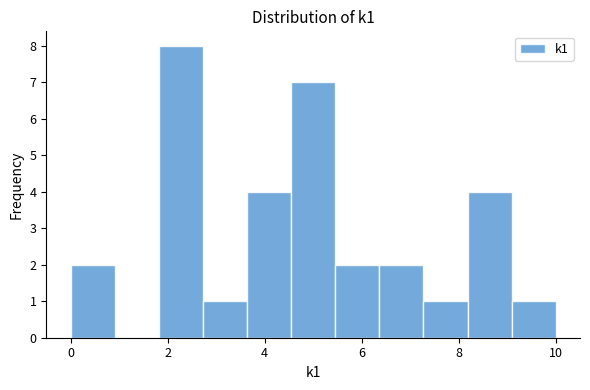

Over which range of the x-axis is the bar tallest?

1.8 to 2.8